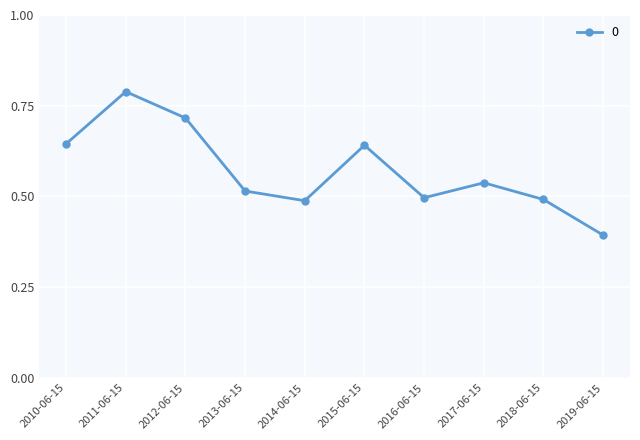

The value at 2018-06-15 is 0.3. True or false?

False